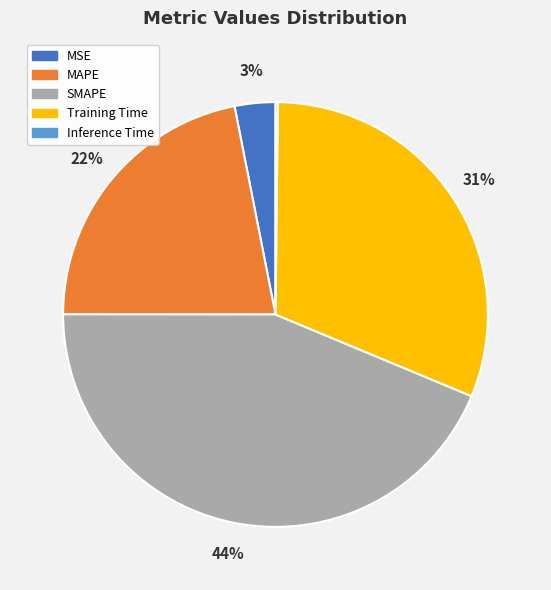

To the nearest percent, what percentage of the pie is MAPE?

22%